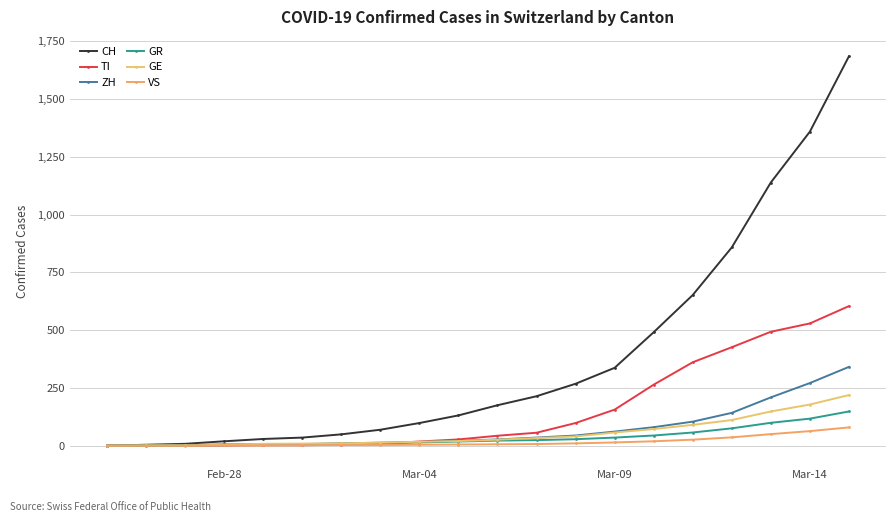

Does the chart have visible grid lines?

Yes